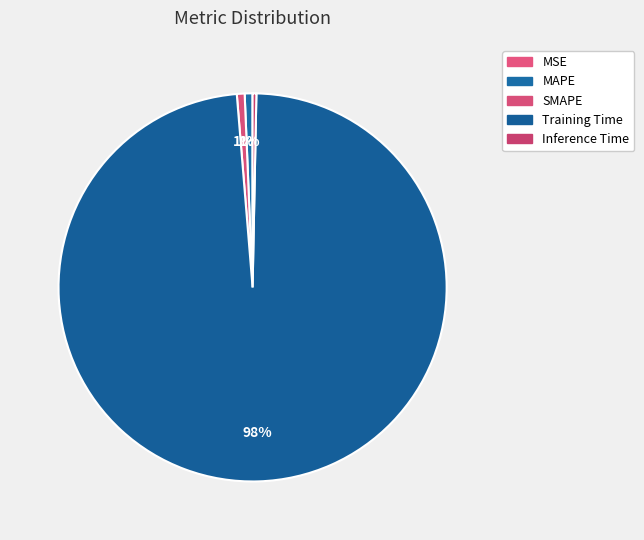

Rank the categories by value from lowest to highest.

MSE, Inference Time, SMAPE, MAPE, Training Time